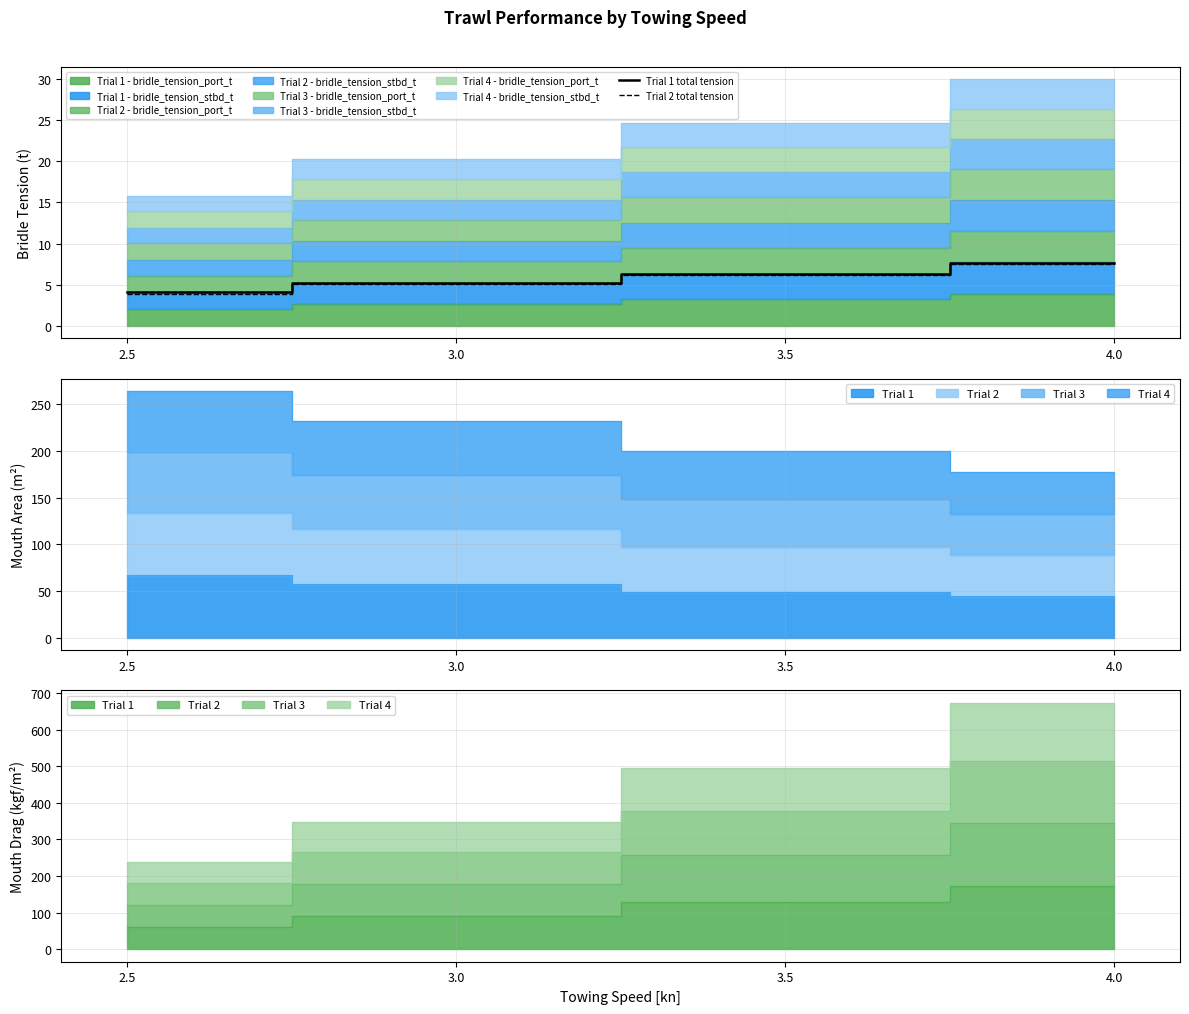

What is the highest value of the Trial 1 total tension series?

7.7